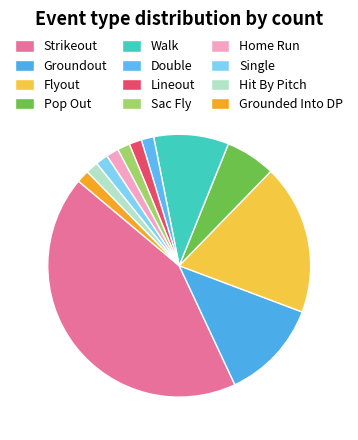

Is the sum of Double and Hit By Pitch greater than half?

No